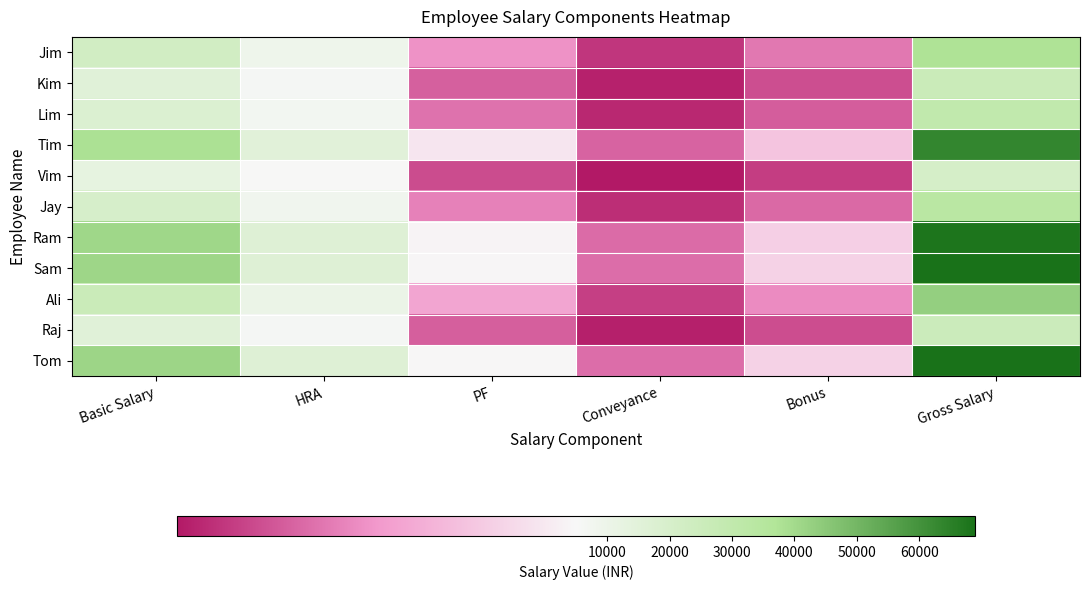

List the series in order of their peak value, lowest first.

Vim, Raj, Kim, Lim, Jay, Jim, Ali, Tim, Ram, Sam, Tom